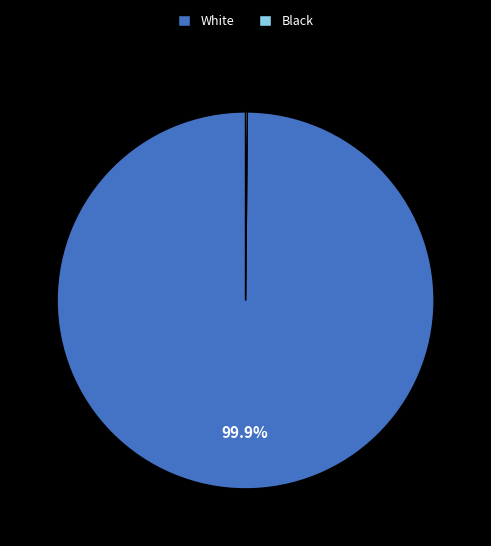

What portion of the pie excludes White?

0.1%